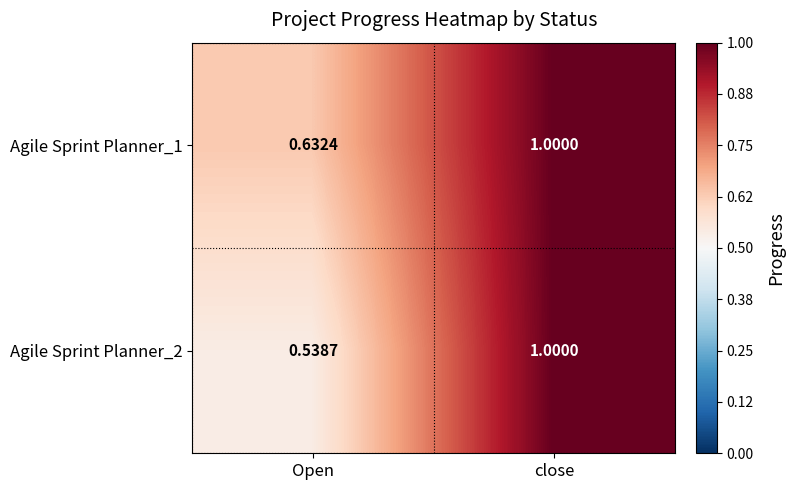

How many values in the Agile Sprint Planner_2 series are below 1?

1